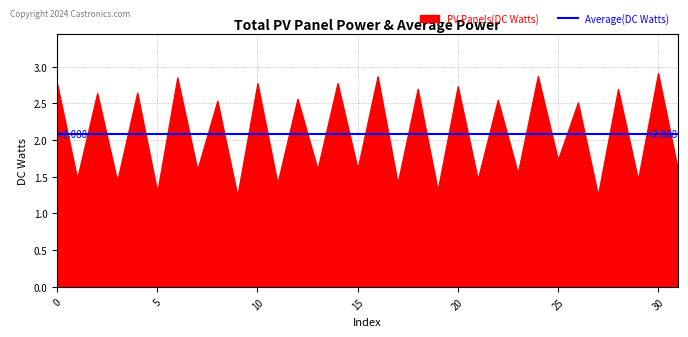

Does the chart have visible grid lines?

Yes